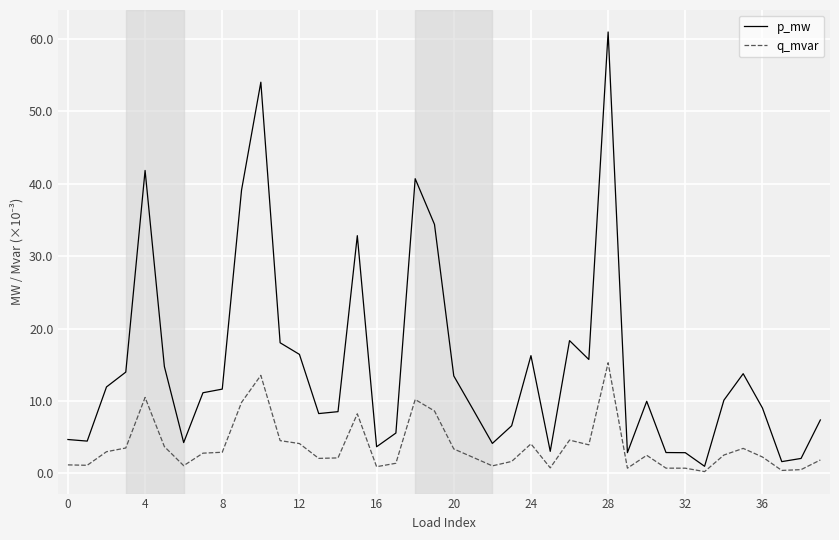

What is the difference between the maximum and minimum values in the q_mvar series?

15.0